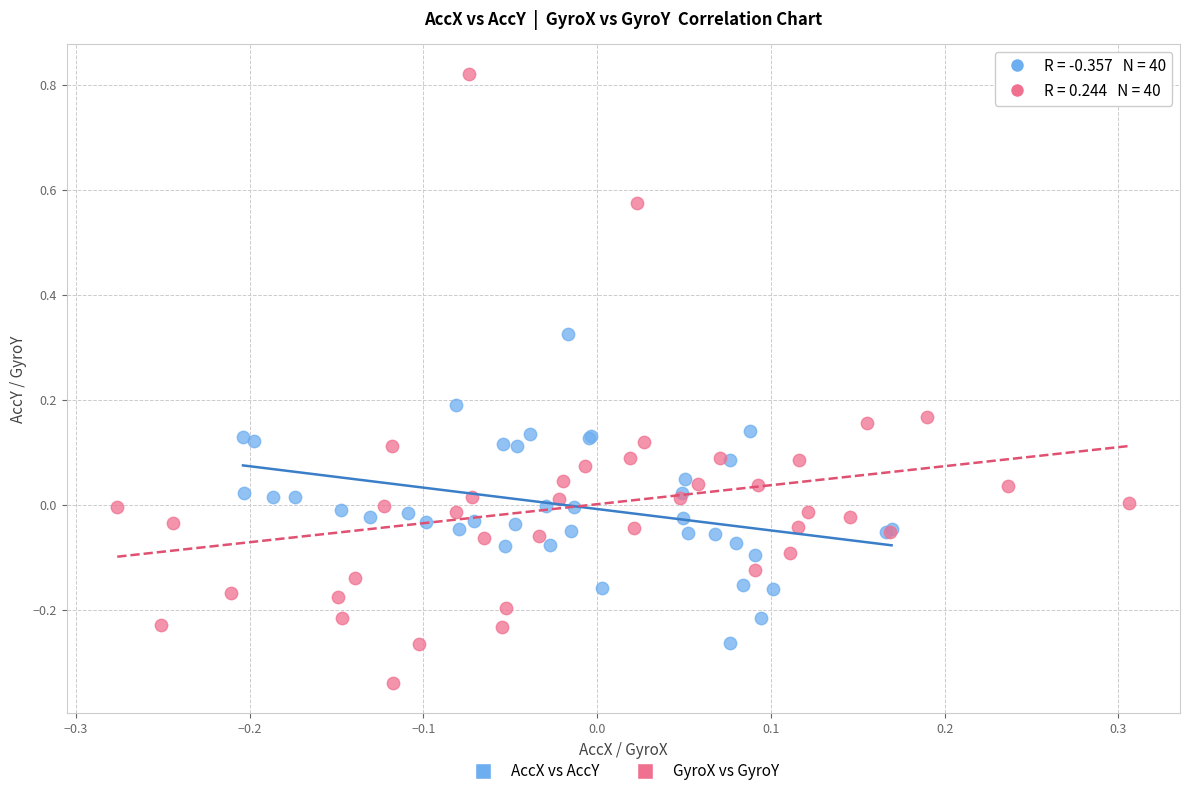

Which series has the largest Y range (max minus min)?

GyroX vs GyroY